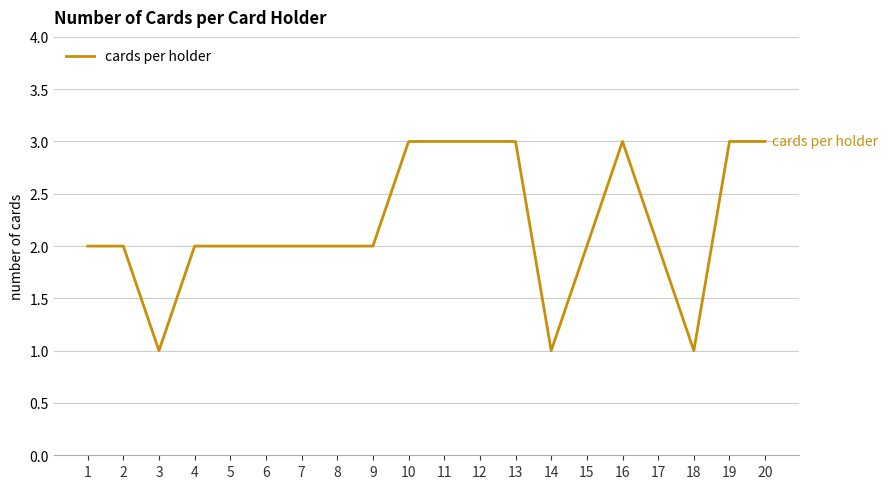

Reading left to right, what are all the values shown in this chart?

1=2	2=2	3=1	4=2	5=2	6=2	7=2	8=2	9=2	10=3	11=3	12=3	13=3	14=1	15=2	16=3	17=2	18=1	19=3	20=3